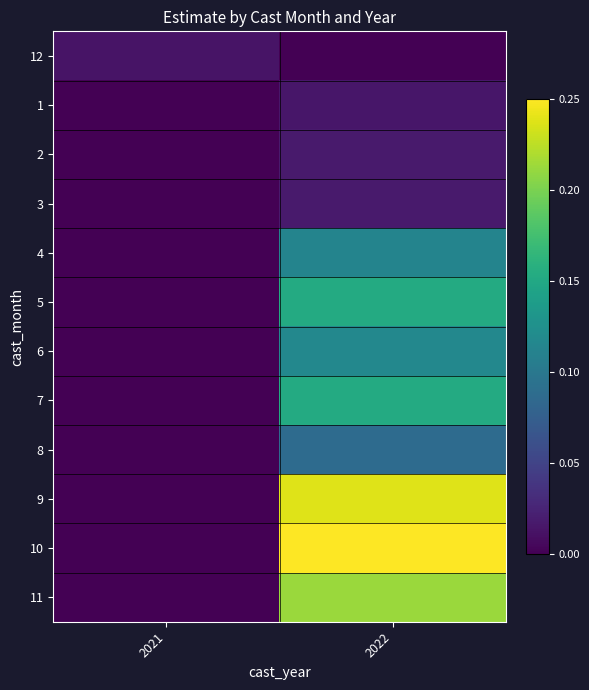

Reading right to left, list all the values displayed in this chart.

12: 2022=0.0	2021=0.0
1: 2022=0.0	2021=0.0
2: 2022=0.0	2021=0.0
3: 2022=0.0	2021=0.0
4: 2022=0.1	2021=0.0
5: 2022=0.2	2021=0.0
6: 2022=0.1	2021=0.0
7: 2022=0.2	2021=0.0
8: 2022=0.1	2021=0.0
9: 2022=0.2	2021=0.0
10: 2022=0.3	2021=0.0
11: 2022=0.2	2021=0.0